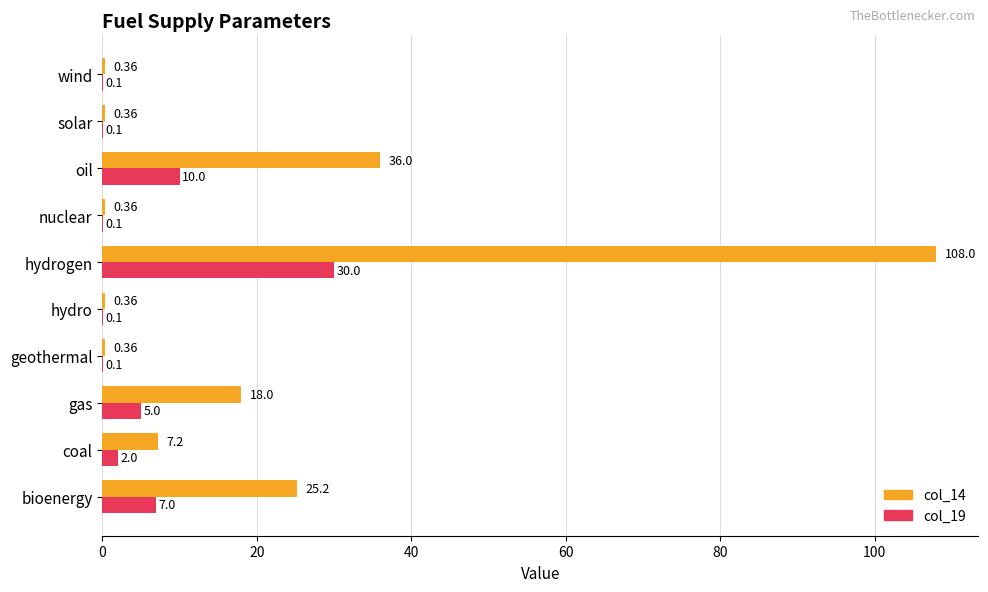

Which series has the largest total across all categories?

col_14